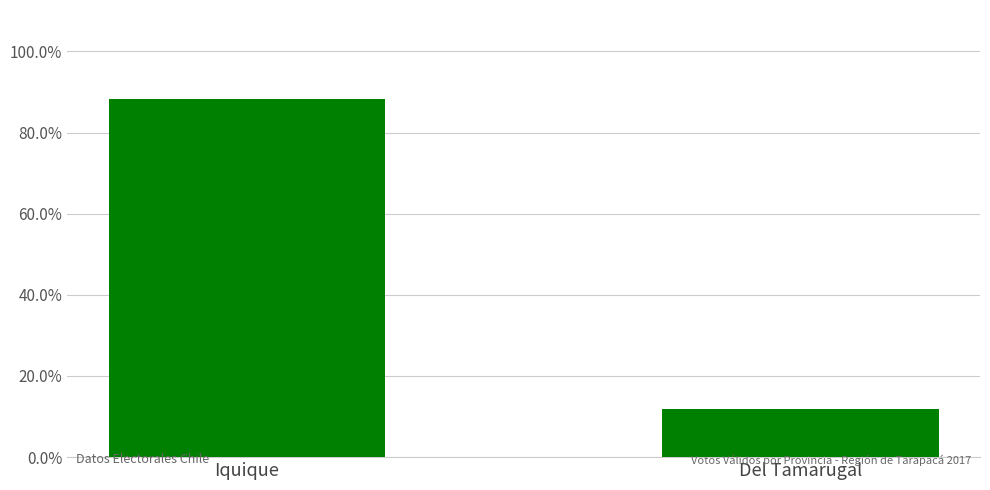

What is the minimum value shown in the chart?

11.8